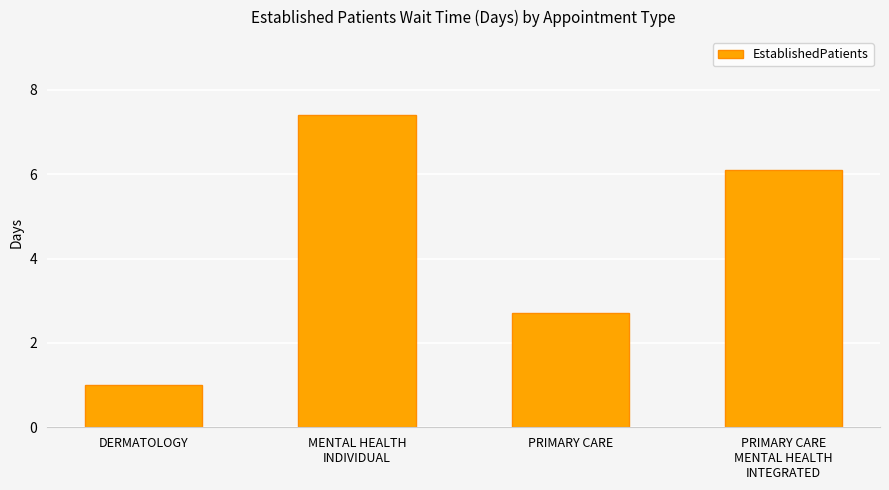

What position from the right is PRIMARY CARE
MENTAL HEALTH
INTEGRATED?

1